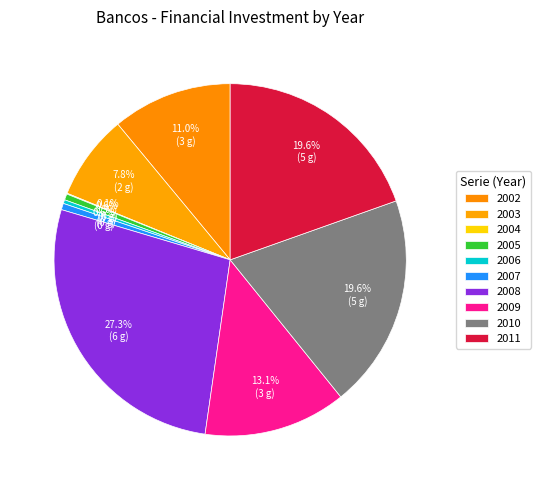

Does any single category account for the majority?

No